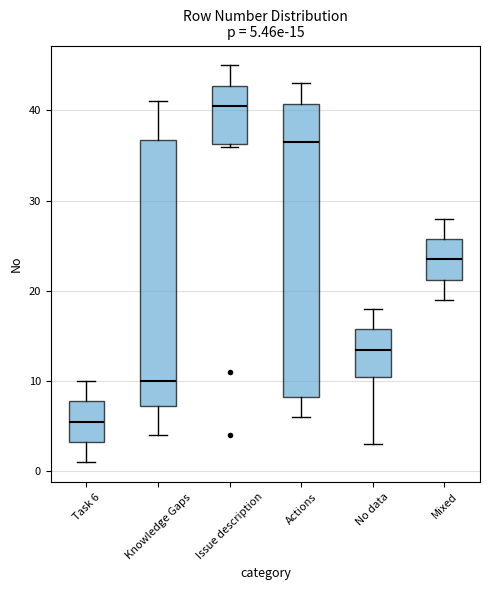

Which box has the lowest median line?

Task 6